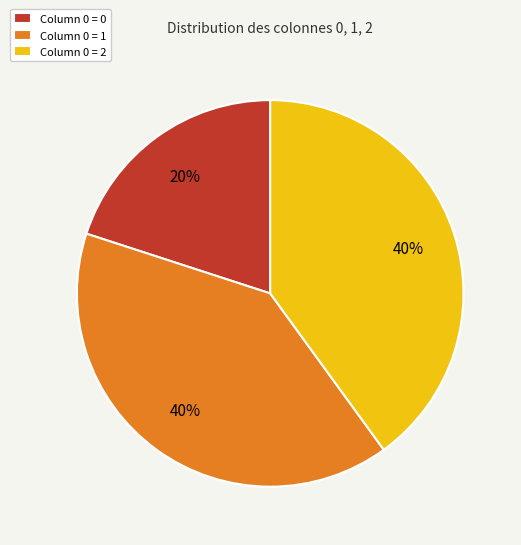

The Column 0 = 0 slice represents 29% of the pie. True or false?

False